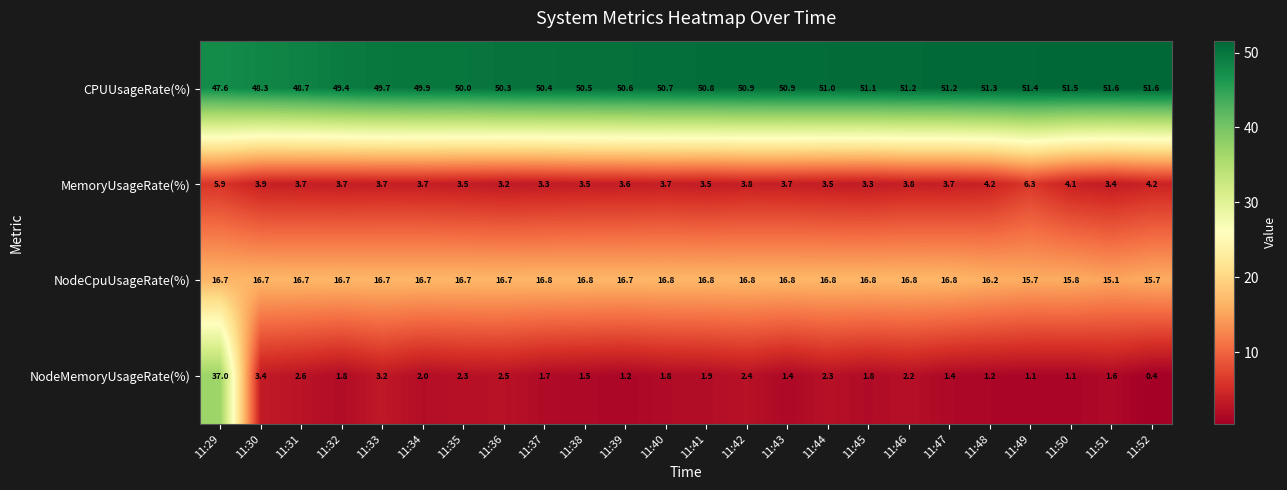

Which series has the widest spread of values?

NodeMemoryUsageRate(%)